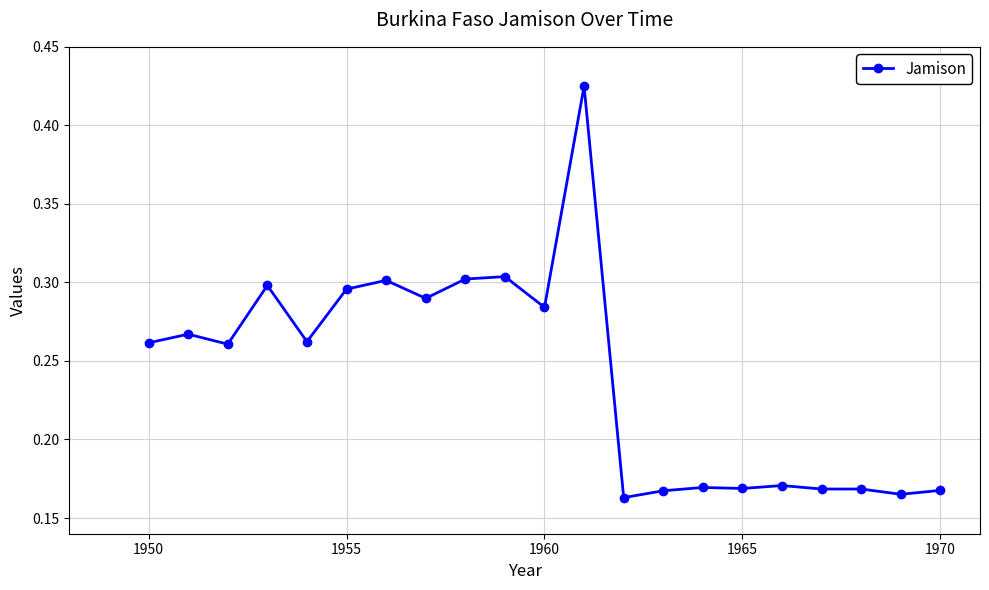

Count the values in the range 0 to 1.

21